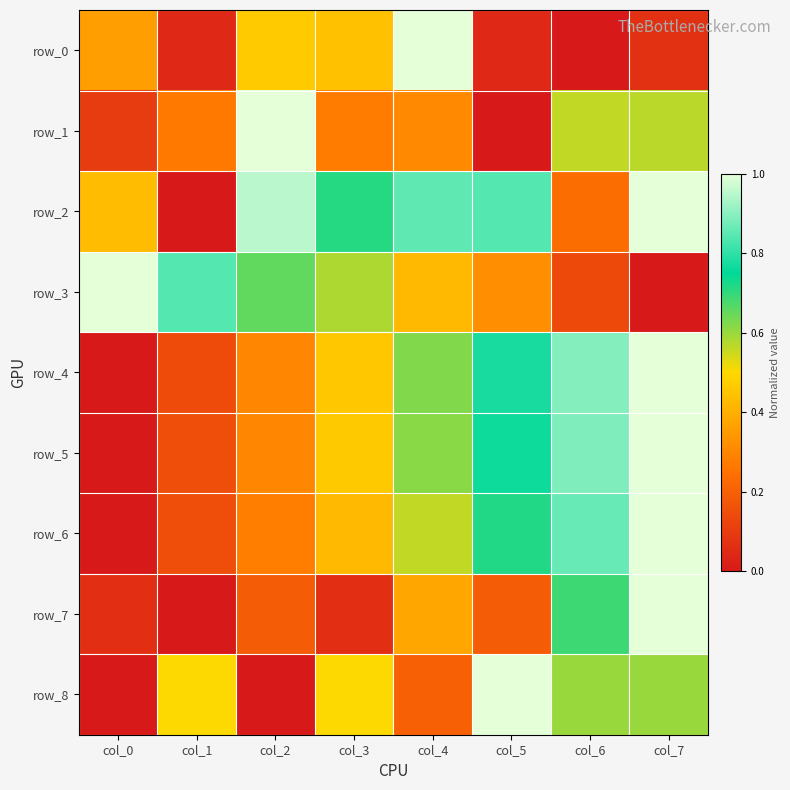

Which series changed the most between col_2 and col_6?

row_2